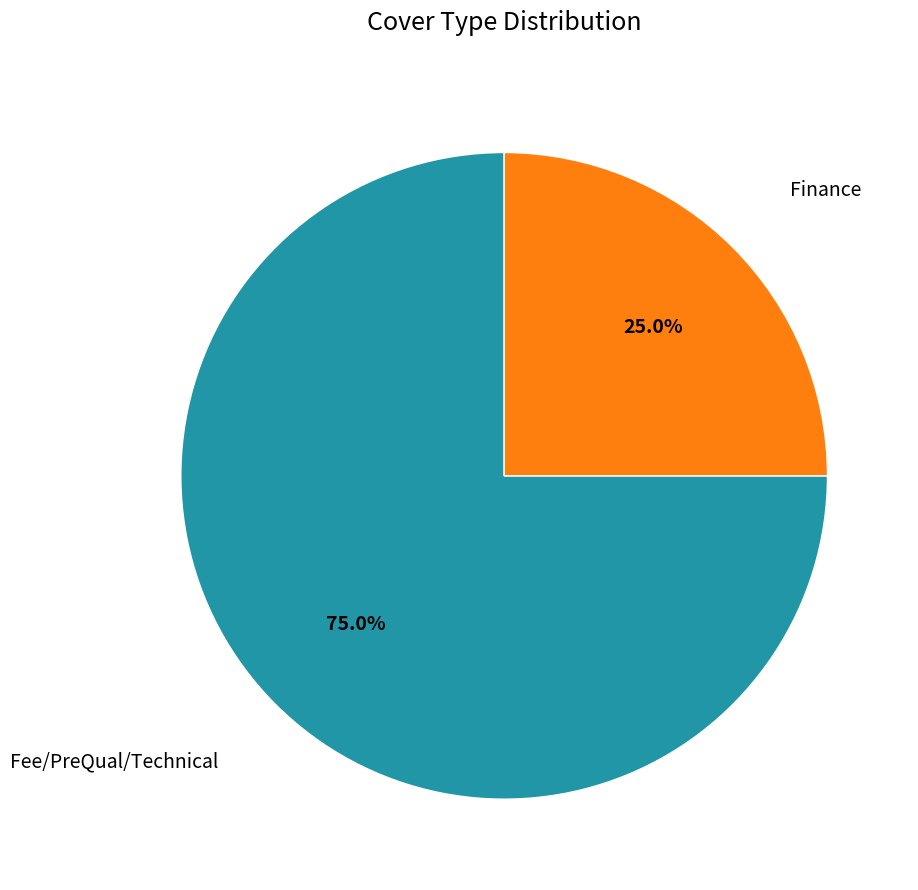

Does any single category account for the majority?

Yes